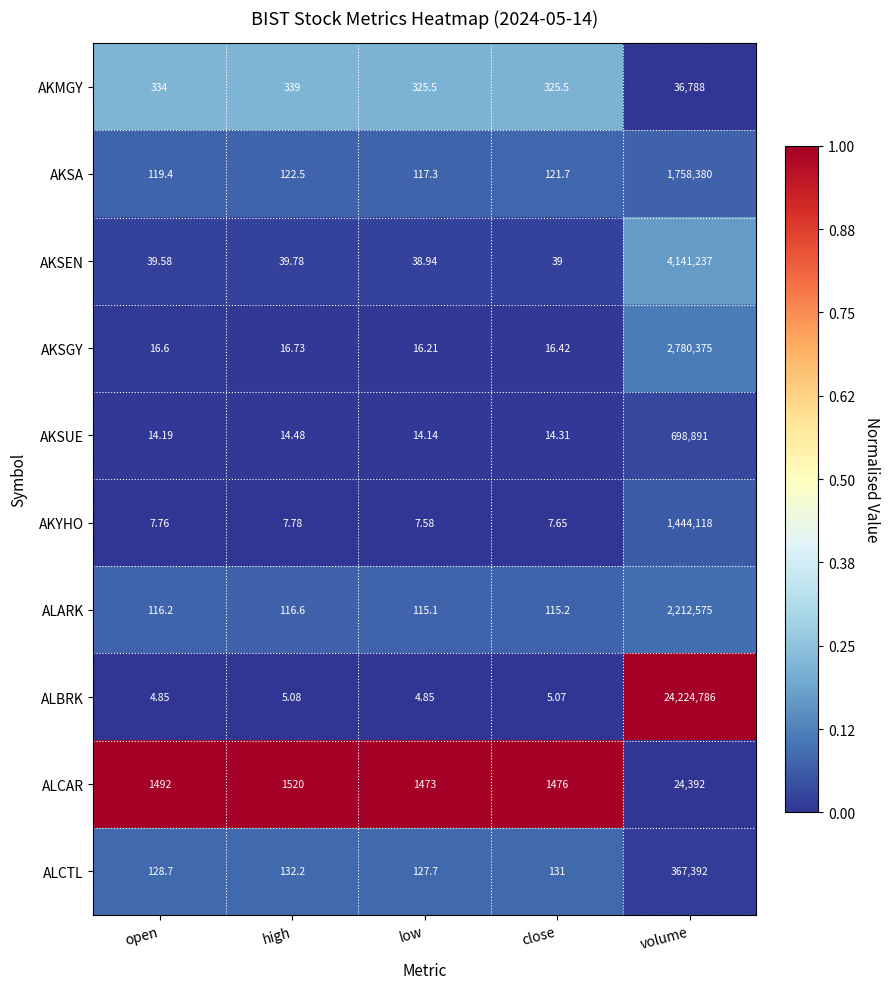

Between open and low, which series saw the biggest shift?

ALCAR